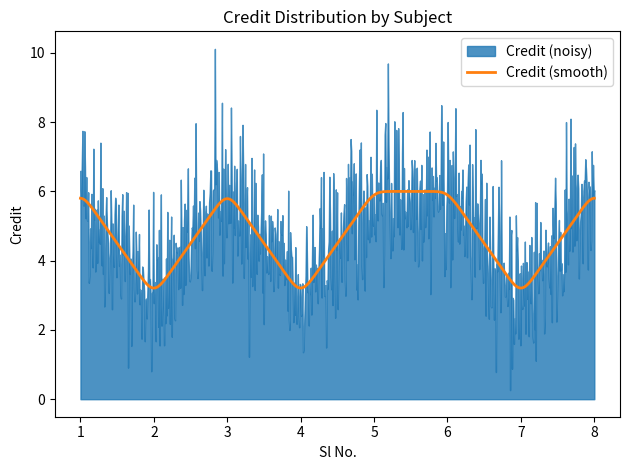

What is the lowest value of the Credit (smooth) series?

3.2